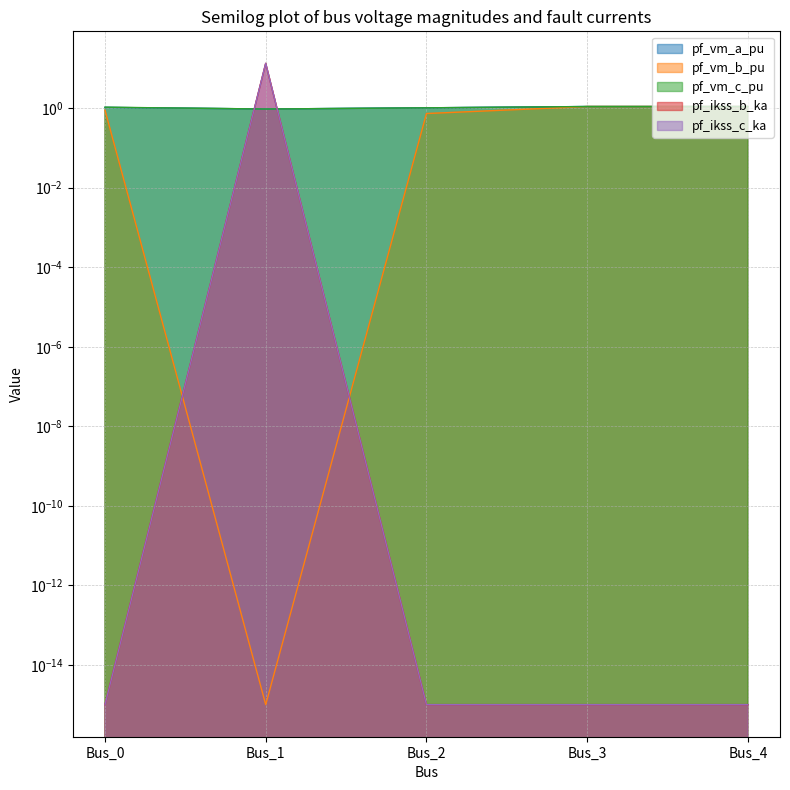

True or false: pf_vm_b_pu and pf_vm_a_pu intersect in this chart.

False